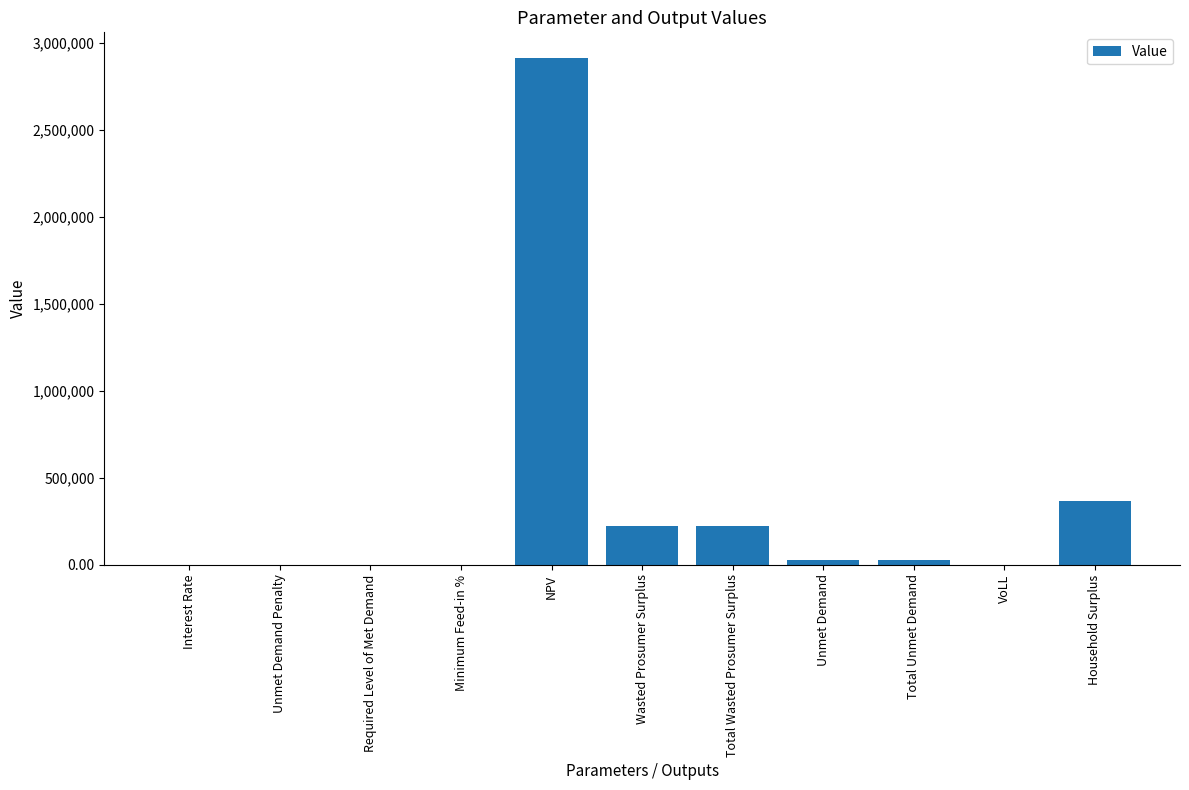

Between Required Level of Met Demand and NPV, which is larger?

NPV